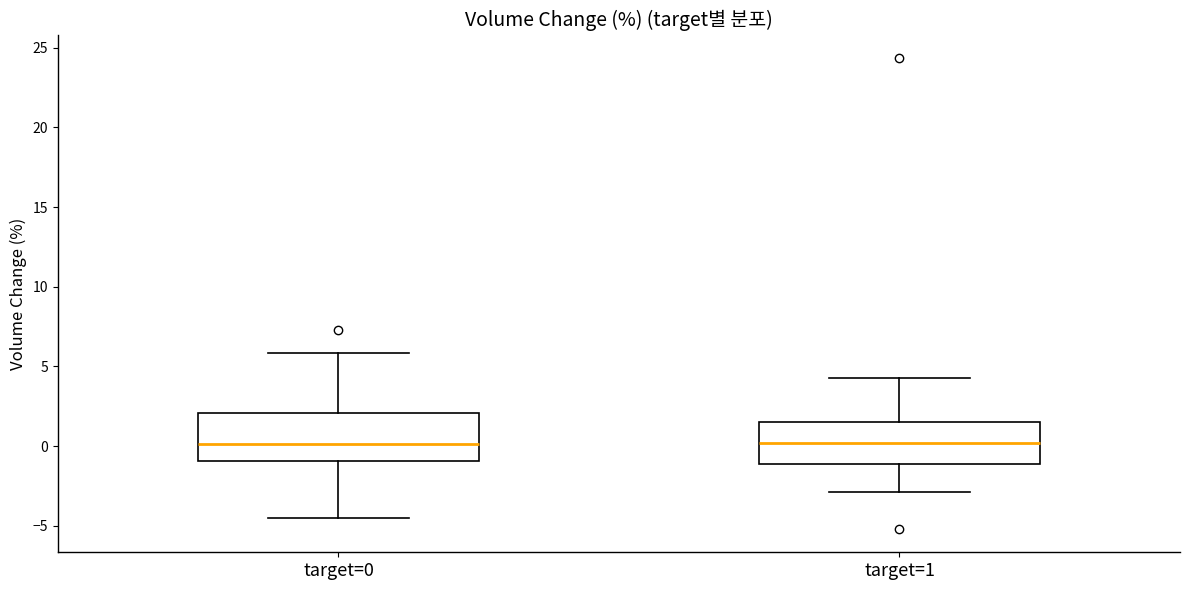

Reading left to right, transcribe this box plot: for each box, give where its median line is, the range the box spans, and where its two whiskers end, as read against the y-axis. The values are not printed on the chart, so give them approximately, as read against the axis.

target=0: median 0.0, box -1.0 to 2.0, whiskers -4.5 to 6.0
target=1: median 0.0, box -1.0 to 1.5, whiskers -3.0 to 4.5